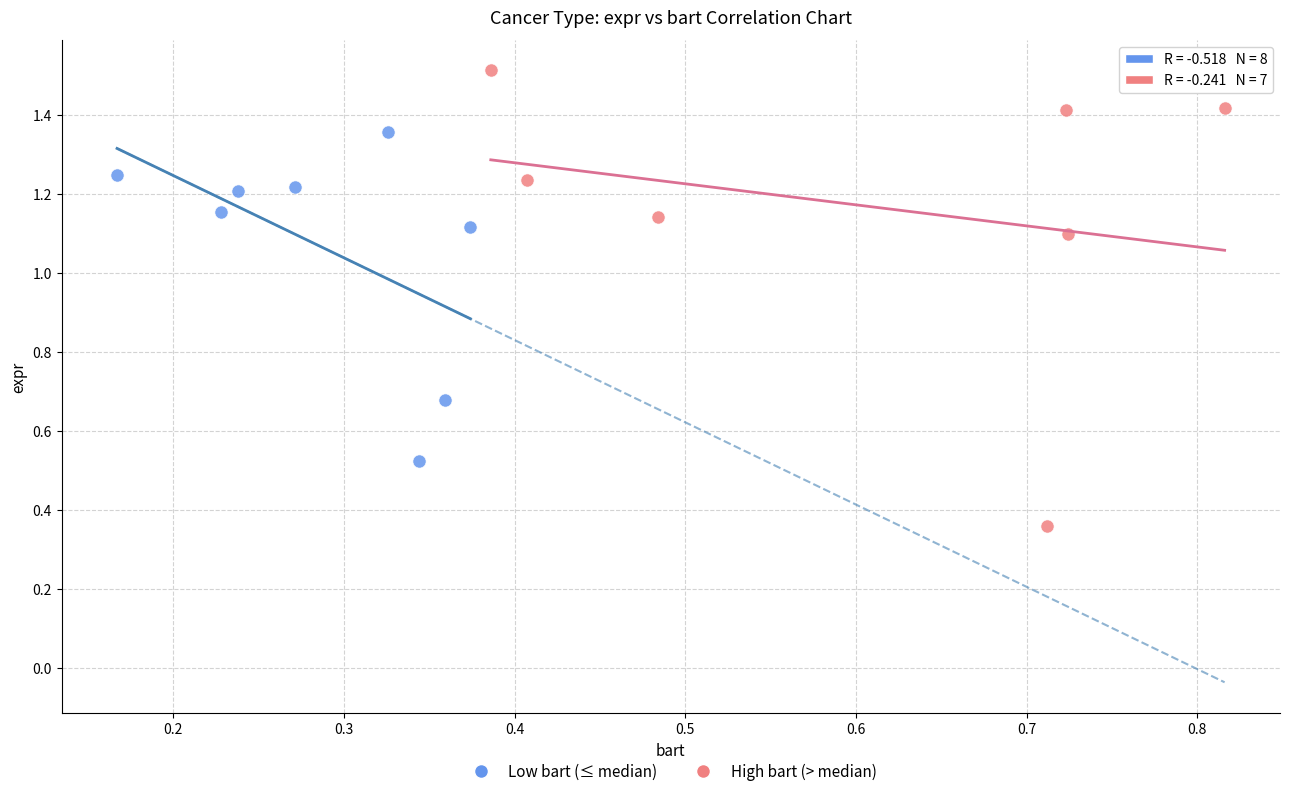

Which series reaches the maximum Y coordinate?

High bart (> median)